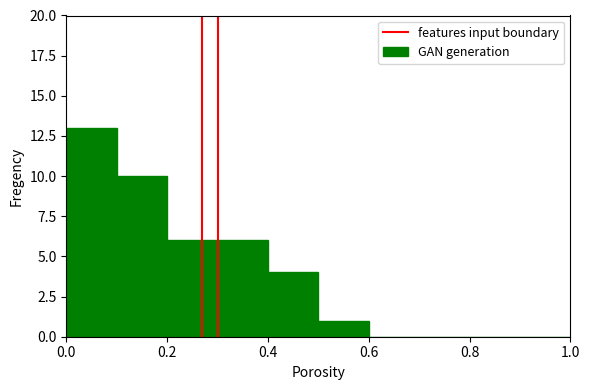

Reading left to right, transcribe this chart: for each bar, give the range it covers on the x-axis and its height. The values are not printed on the chart, so give them approximately, as read against the axis.

0.0 to 0.1: 13
0.1 to 0.2: 10
0.2 to 0.3: 6
0.3 to 0.4: 6
0.4 to 0.5: 4
0.5 to 0.6: 1
0.6 to 0.7: 0
0.7 to 0.8: 0
0.8 to 0.9: 0
0.9 to 1.0: 0